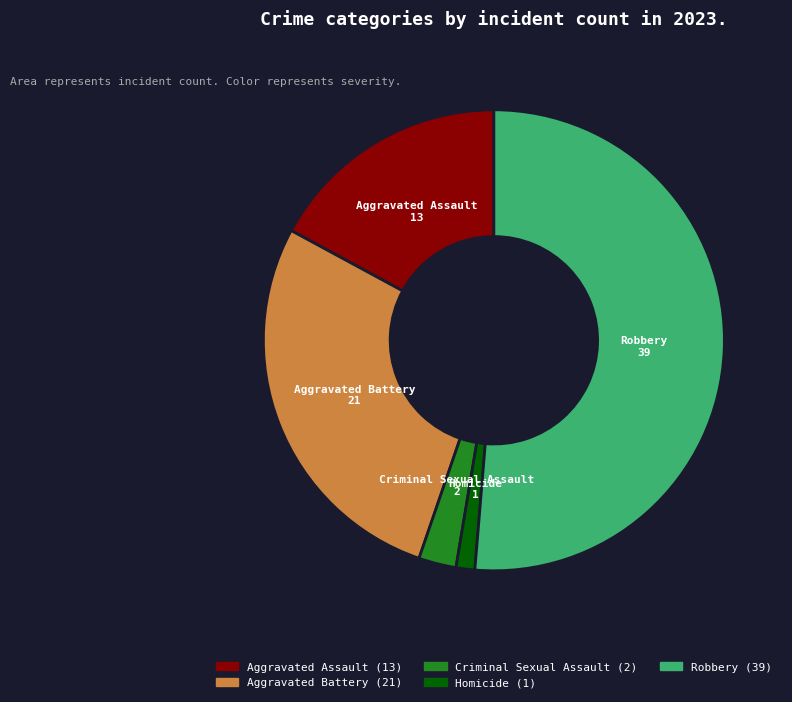

Rank the categories by value from lowest to highest.

Homicide, Criminal Sexual Assault, Aggravated Assault, Aggravated Battery, Robbery